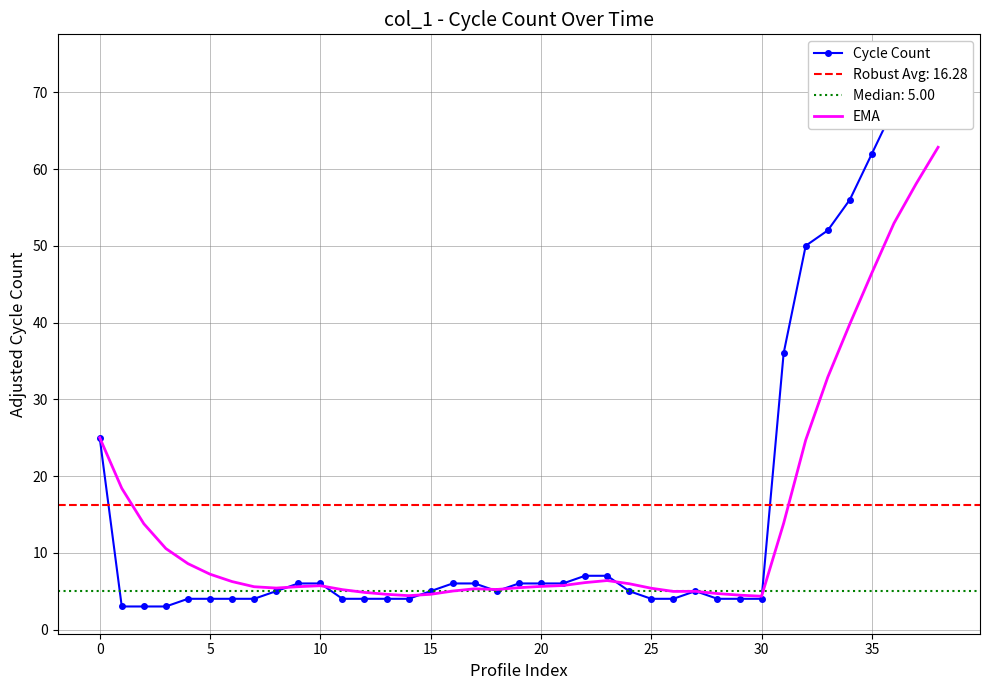

The EMA series shows 9.7 at 20. True or false?

False